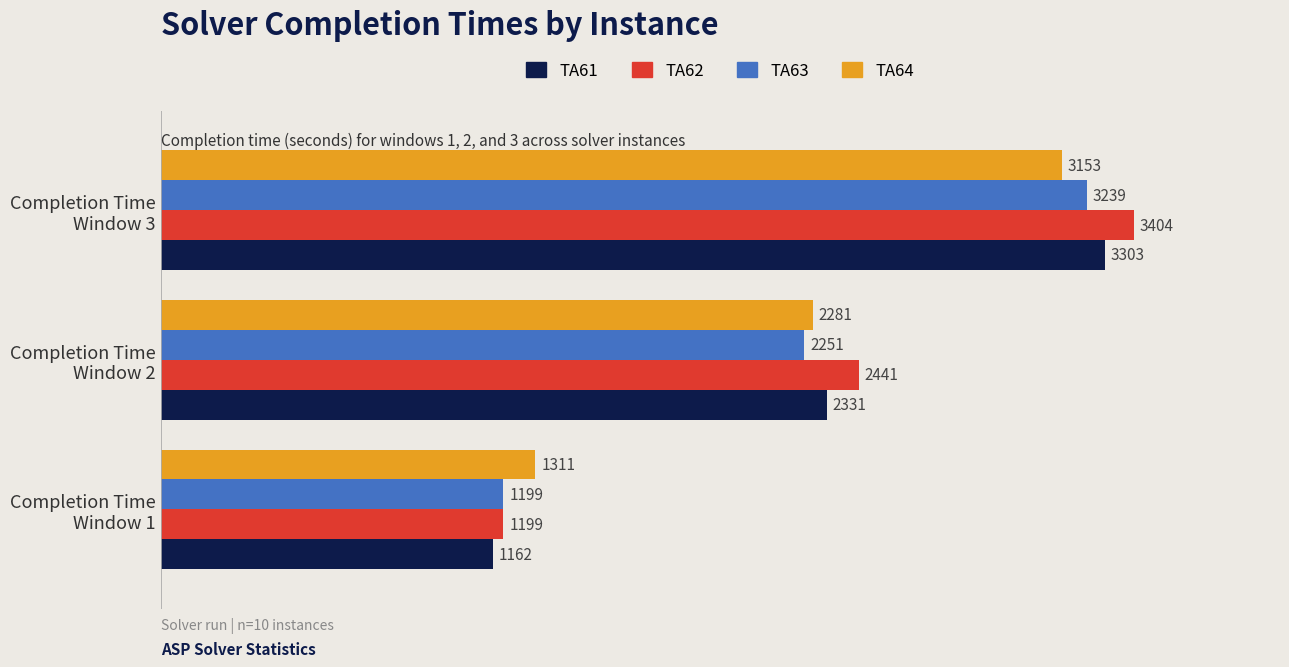

What is the sum of all TA64 values?

6745